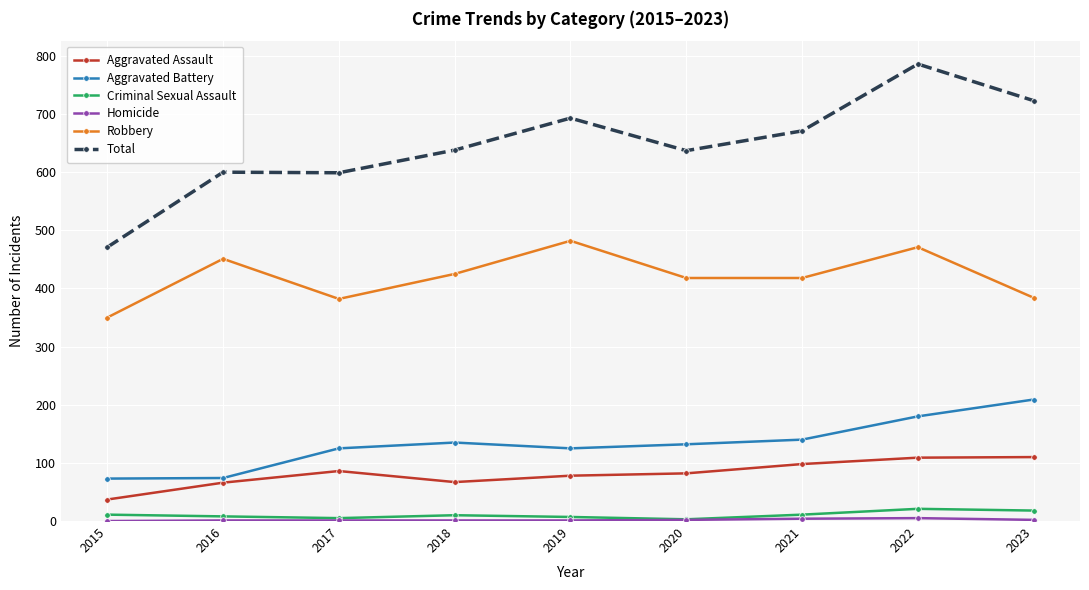

Which series has the widest spread of values?

Total